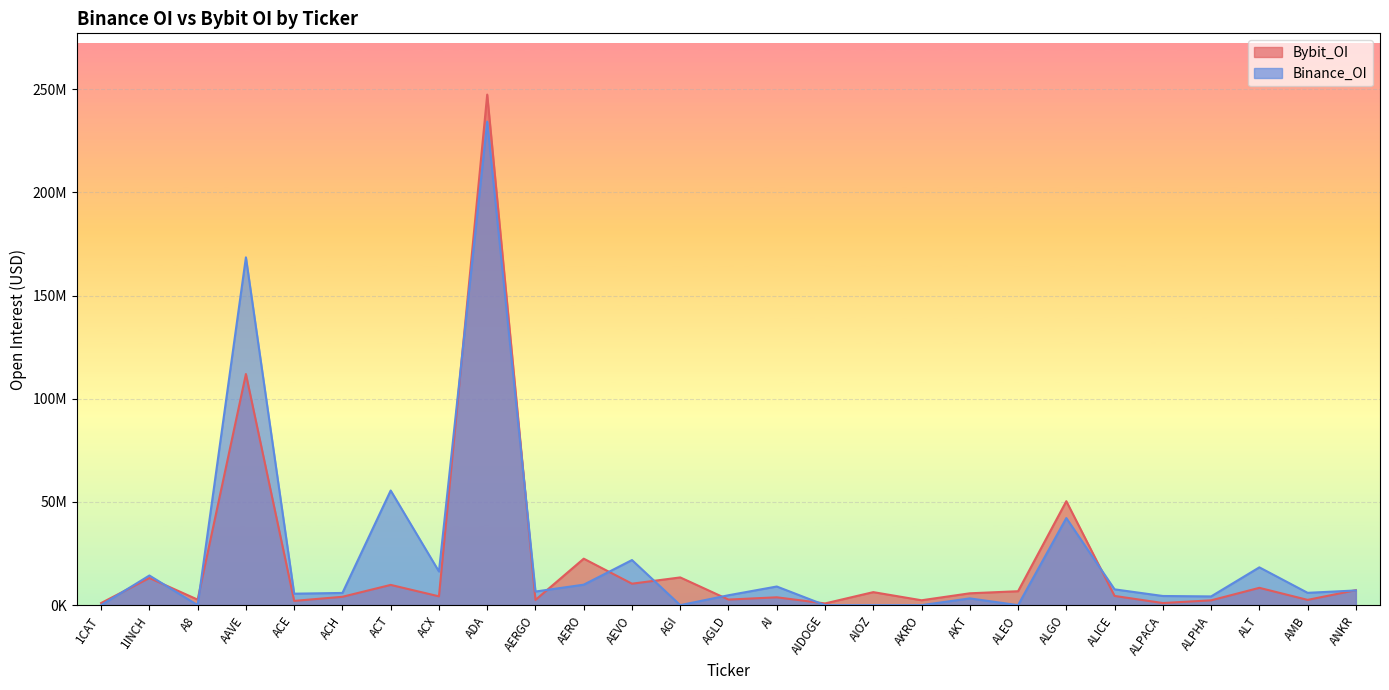

Rank the series by their maximum value, from lowest to highest.

Binance_OI, Bybit_OI